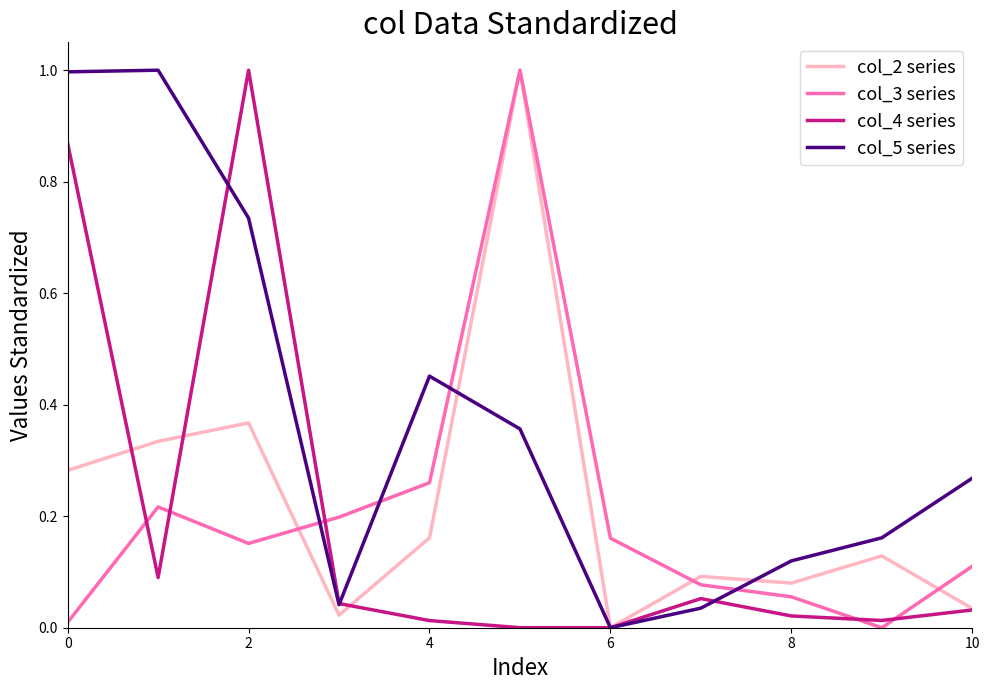

How many times do col_3 series and col_5 series cross each other?

4